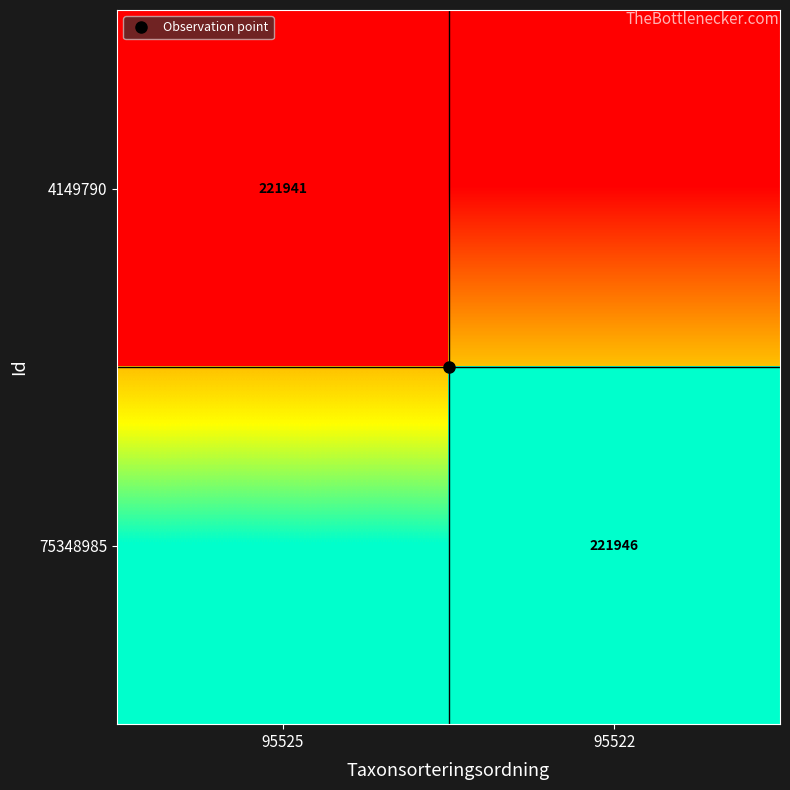

Is it true that 75348985 equals 221946.0 at 95522?

True